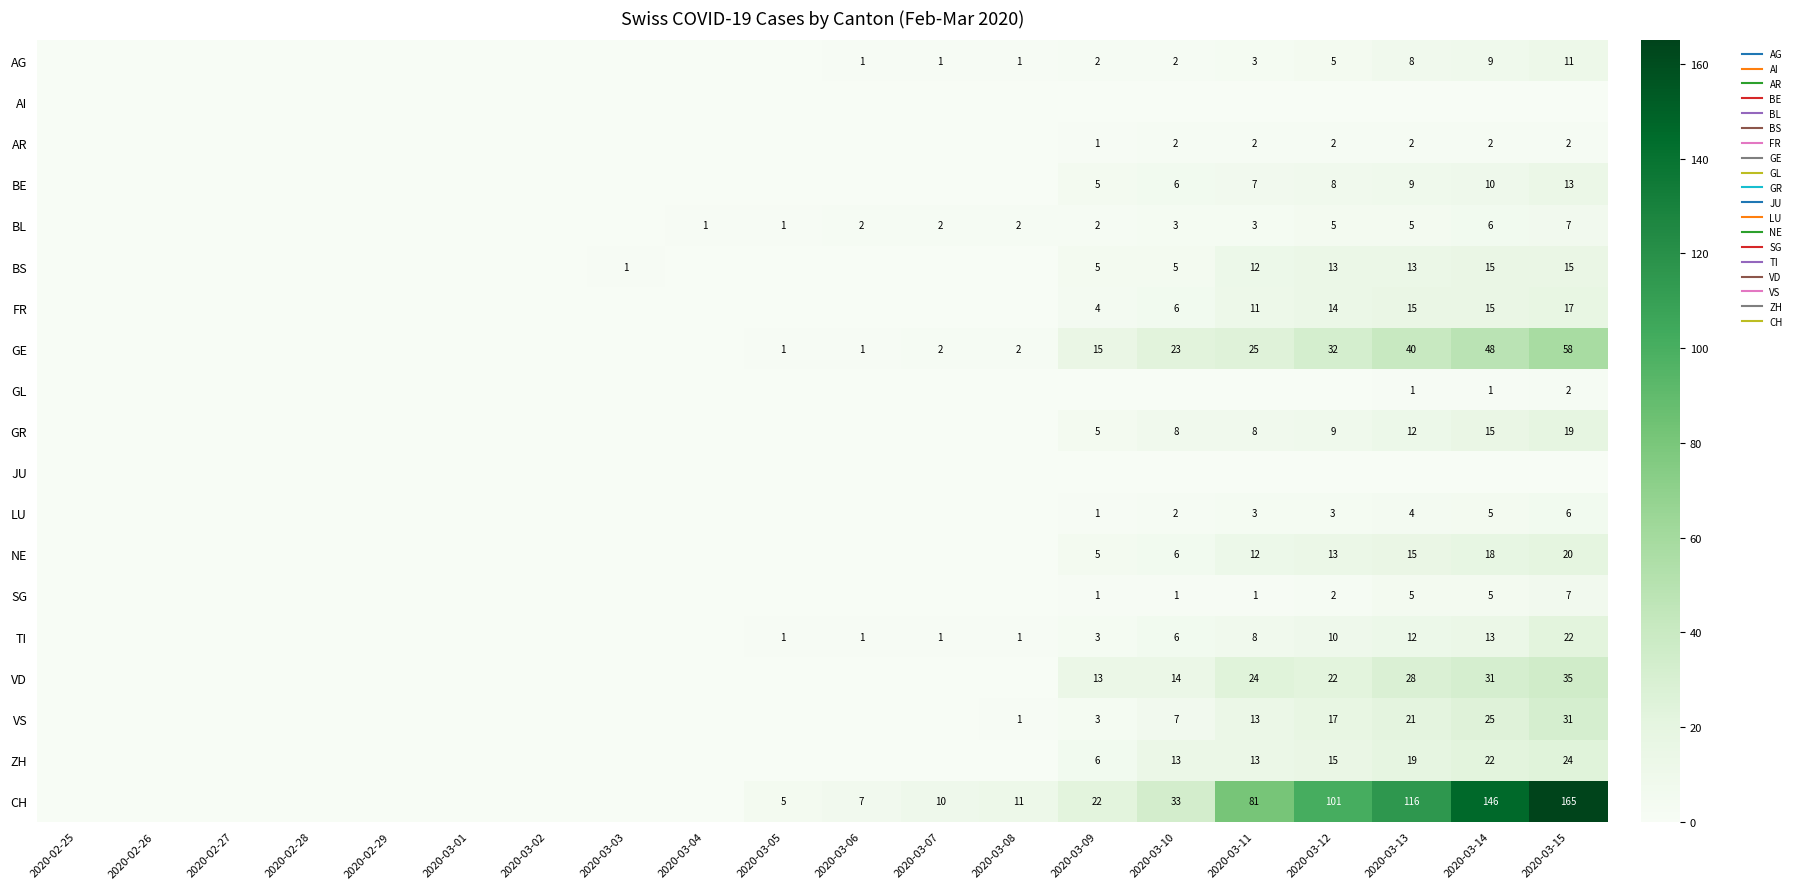

What is the spread (max minus min) of values at 2020-03-04?

1